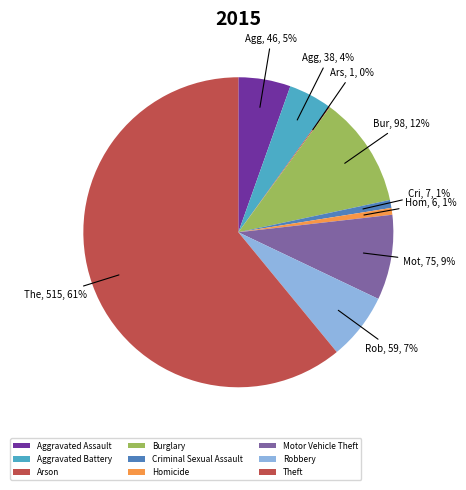

Rank the categories by value from lowest to highest.

Arson, Homicide, Criminal Sexual Assault, Aggravated Battery, Aggravated Assault, Robbery, Motor Vehicle Theft, Burglary, Theft